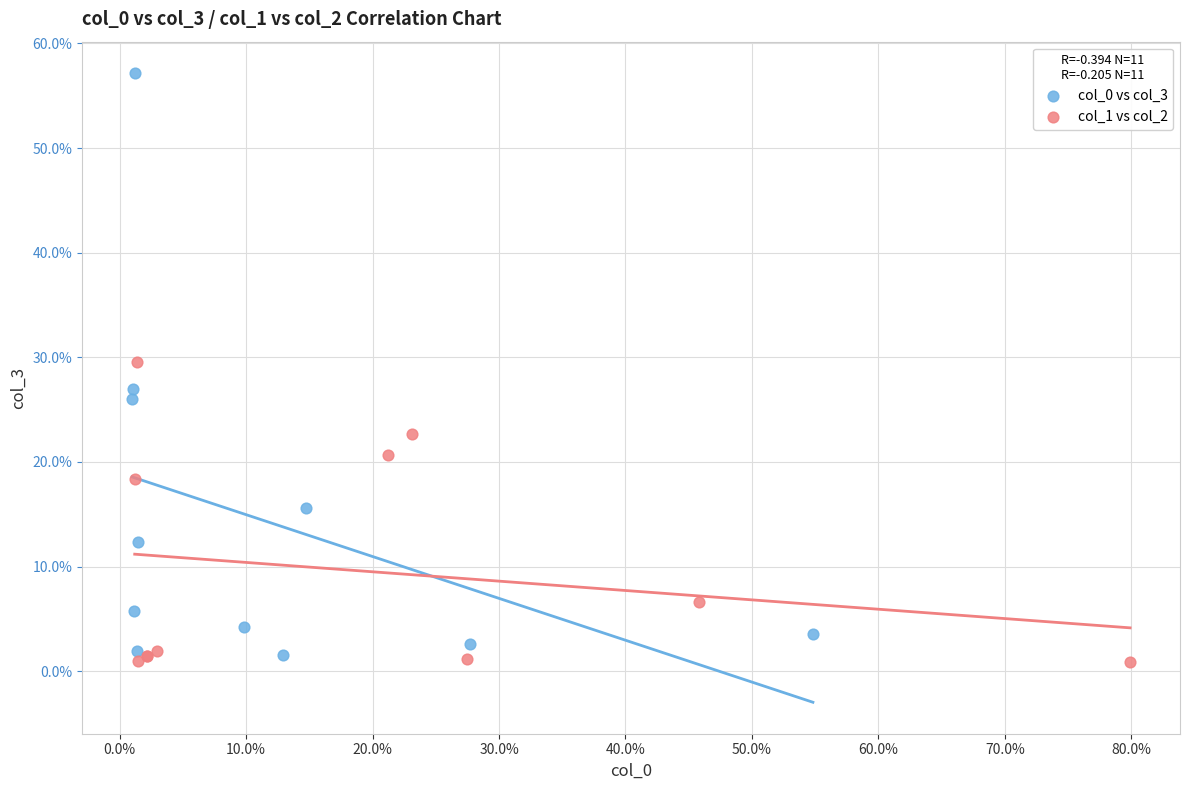

Which series contains the lowest Y value?

col_1 vs col_2